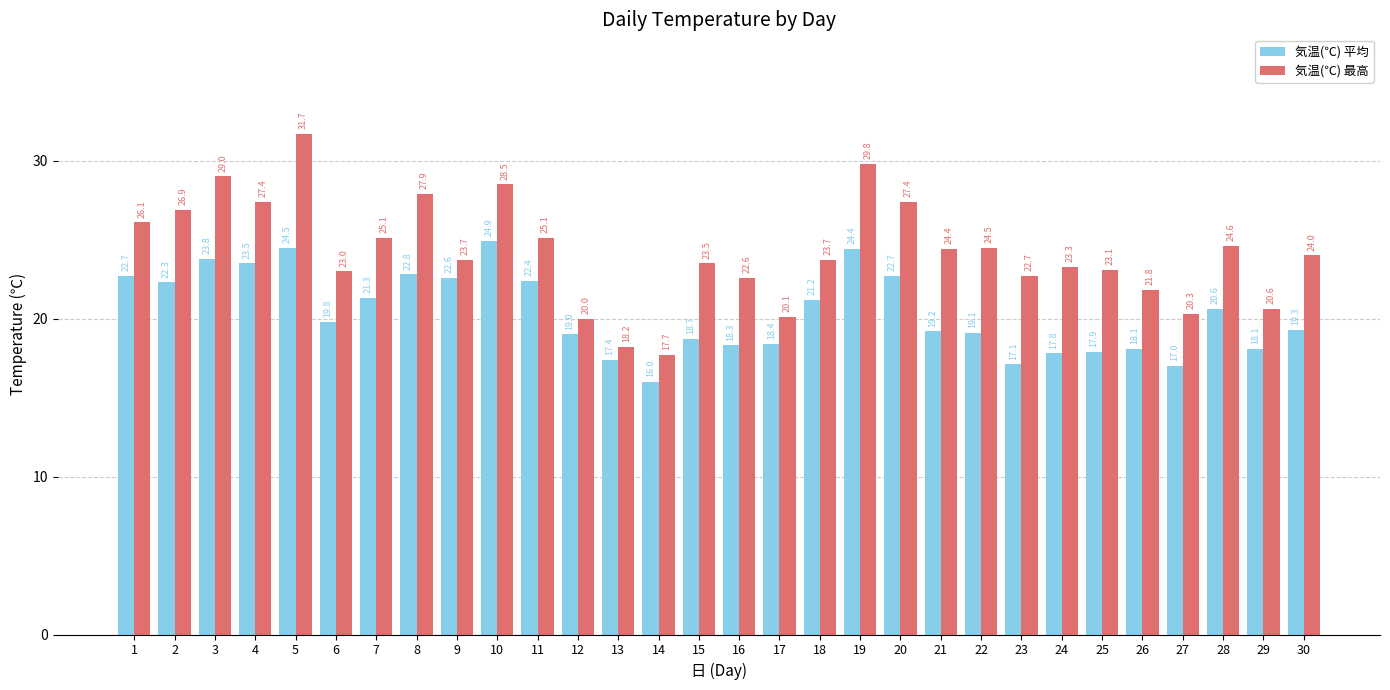

At which label does 気温(℃) 最高 first exceed 24?

1